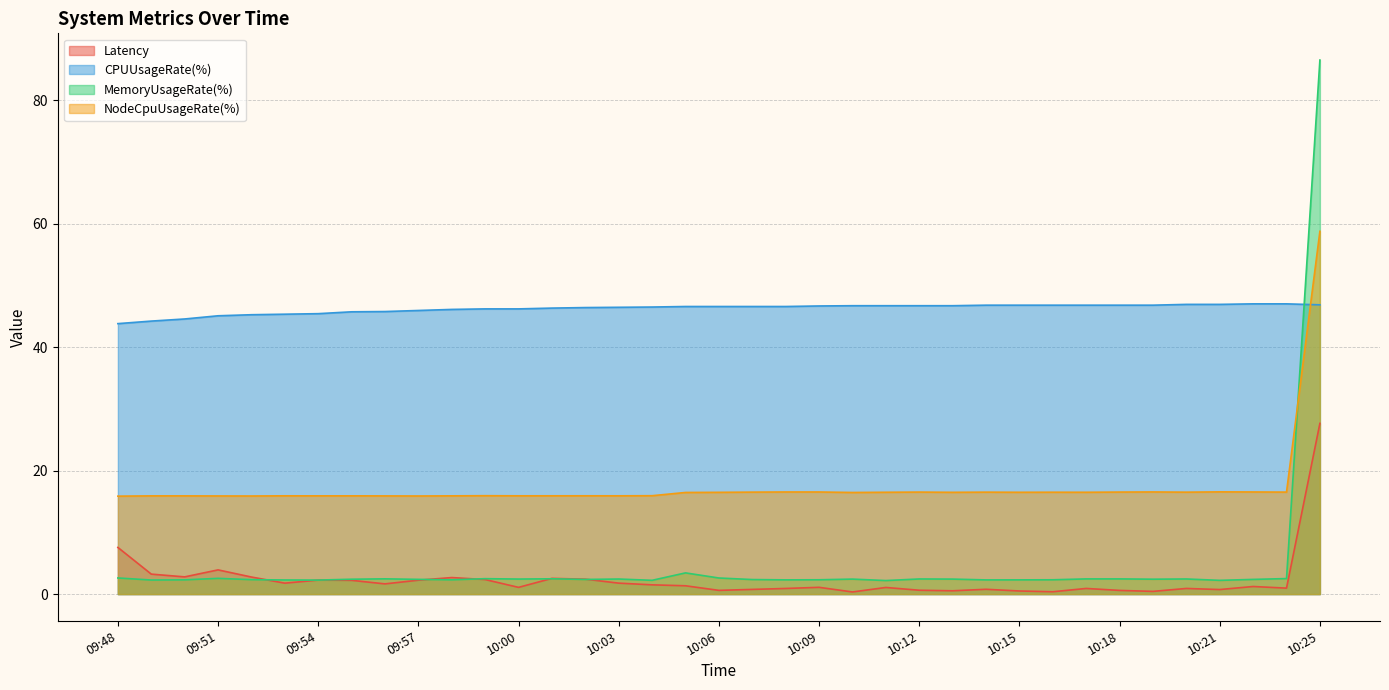

After their last crossing, which series has the higher values: NodeCpuUsageRate(%) or CPUUsageRate(%)?

NodeCpuUsageRate(%)